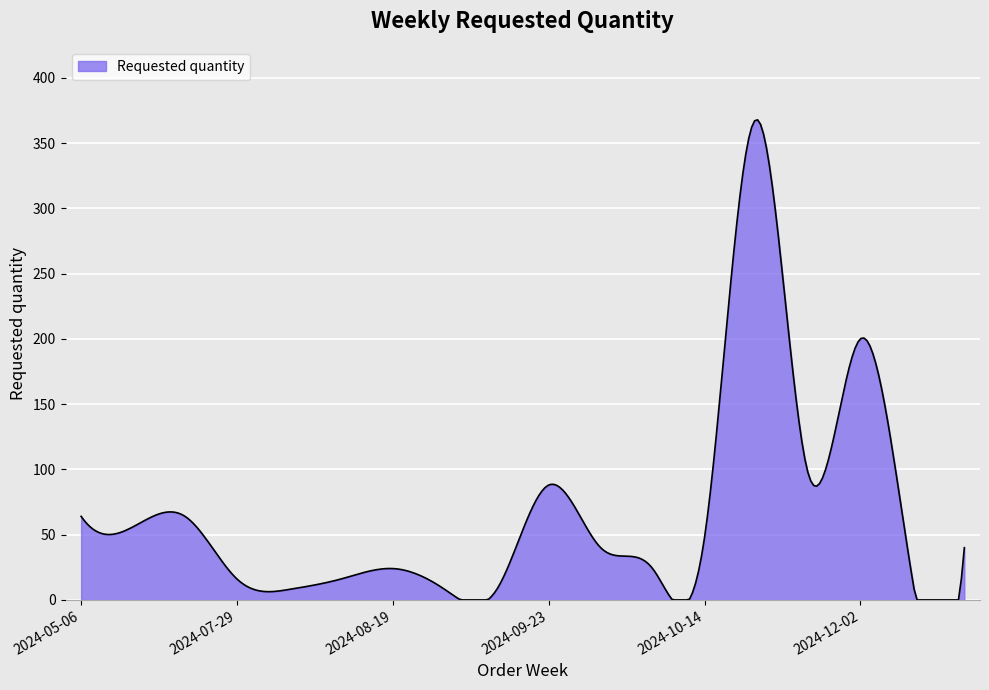

What is the difference between the maximum and minimum values?

367.8